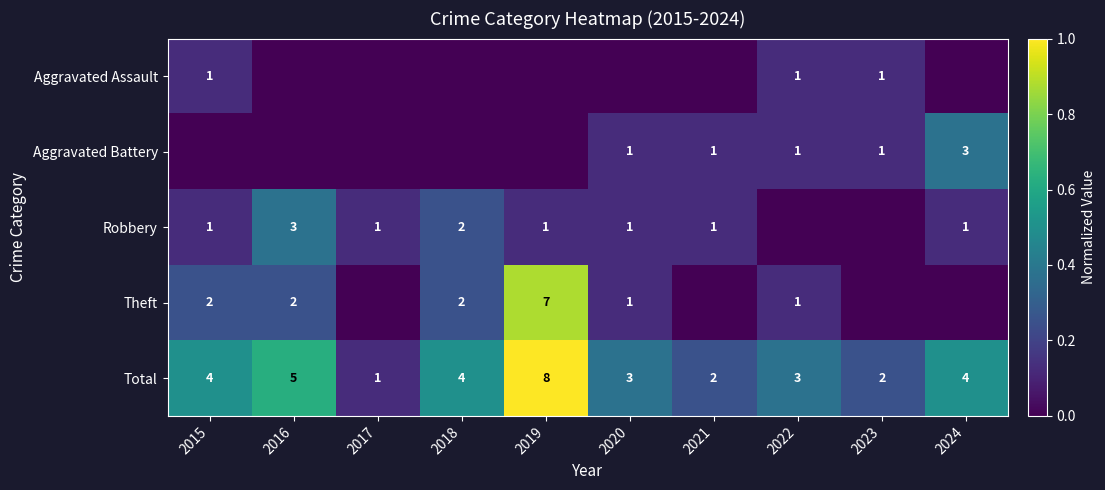

Which category has the lowest value in the Total series?

2017